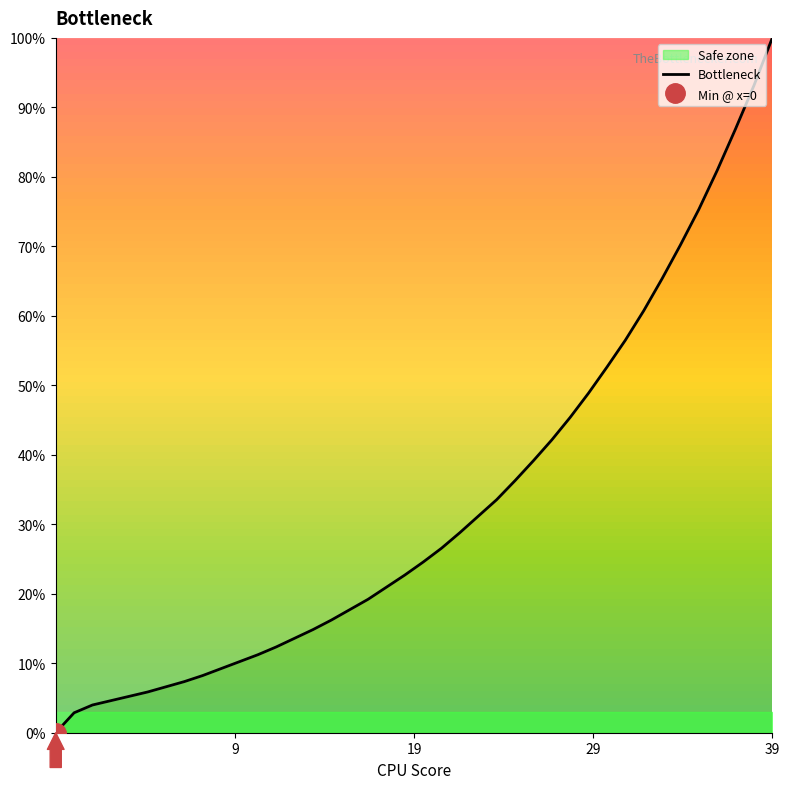

Read the value at 32.

0.6